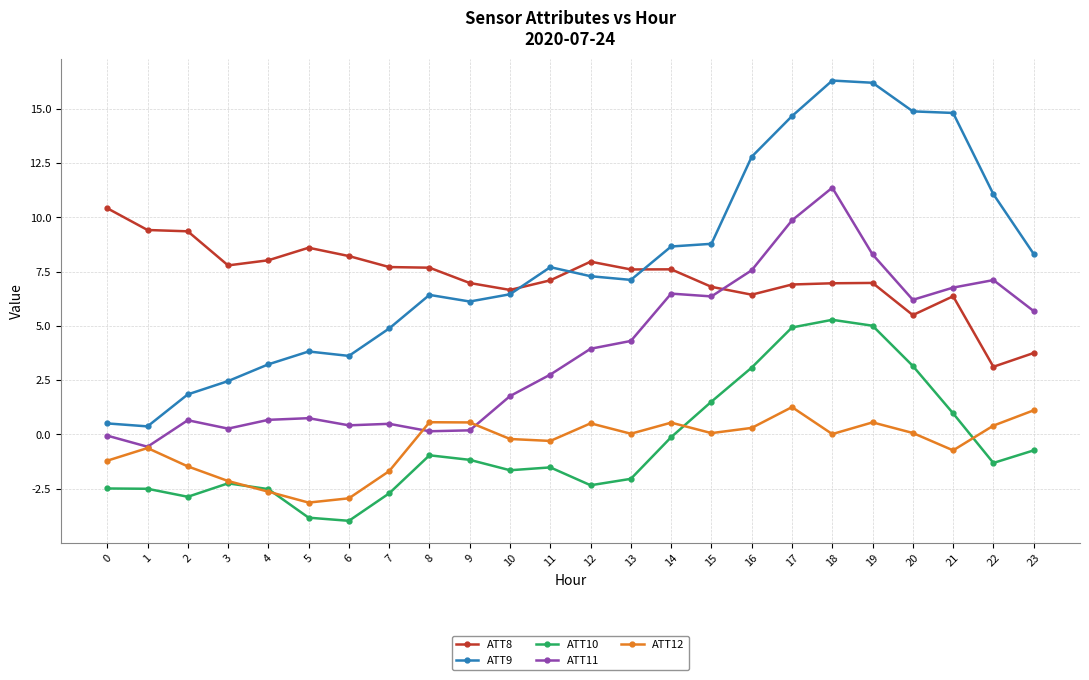

What is the maximum value shown in the chart?

16.3